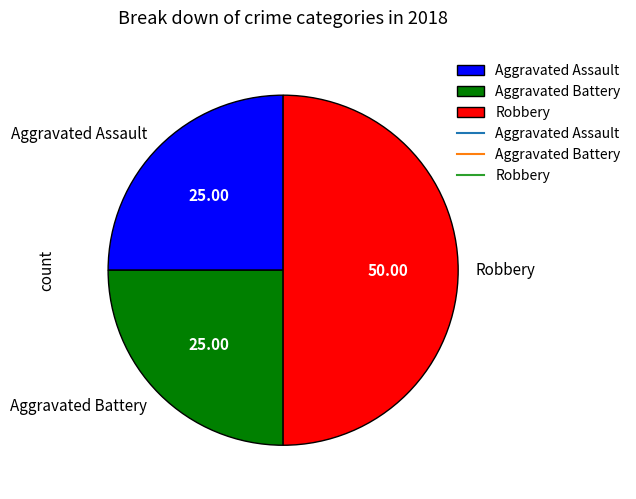

Which category has the biggest portion of the pie?

Robbery